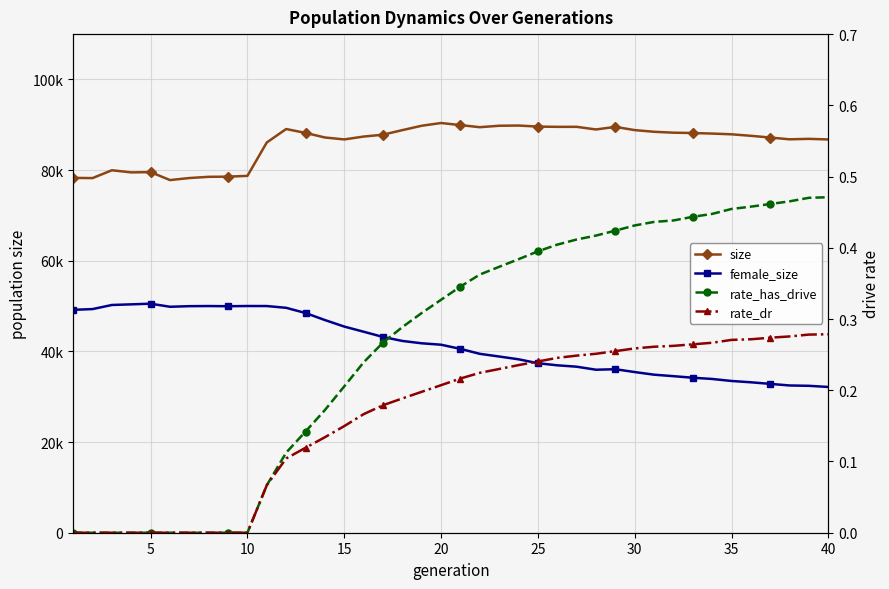

True or false: size and female_size cross at least once.

False